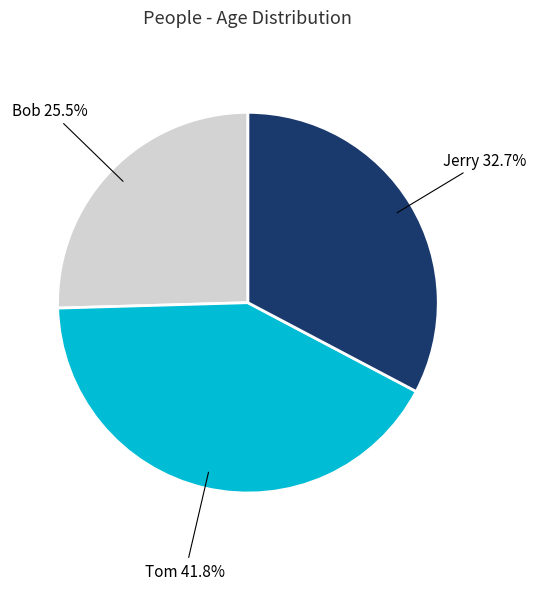

How many segments does this pie chart have?

3